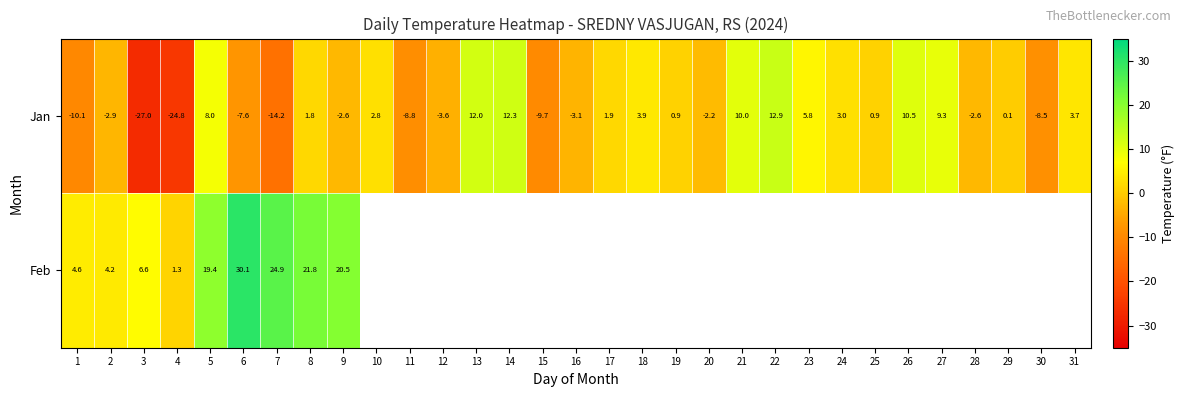

True or false: Feb has a value of 4.6 at 1.

True